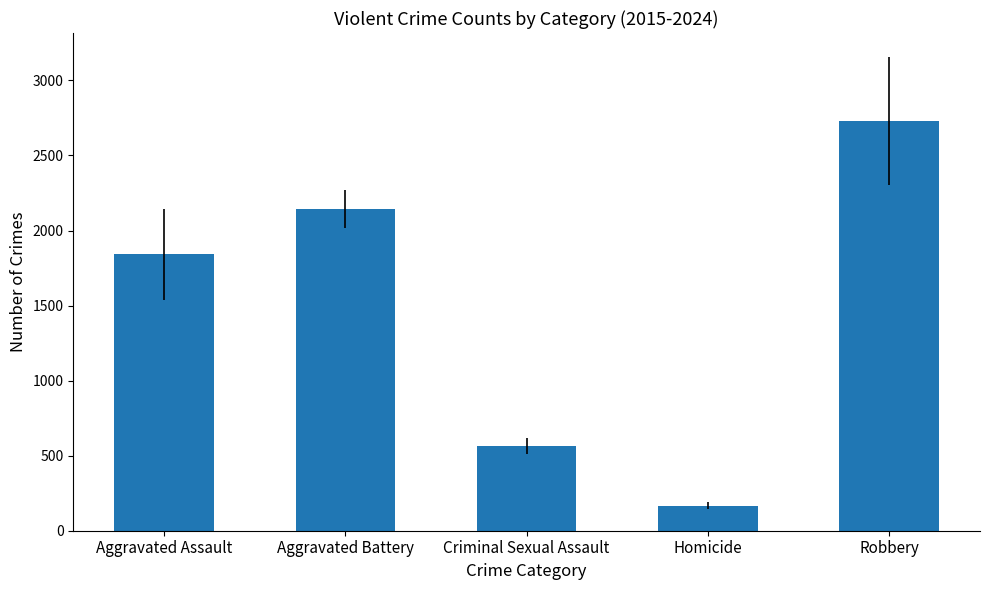

What is the change in value from Criminal Sexual Assault to Homicide?

-400.0